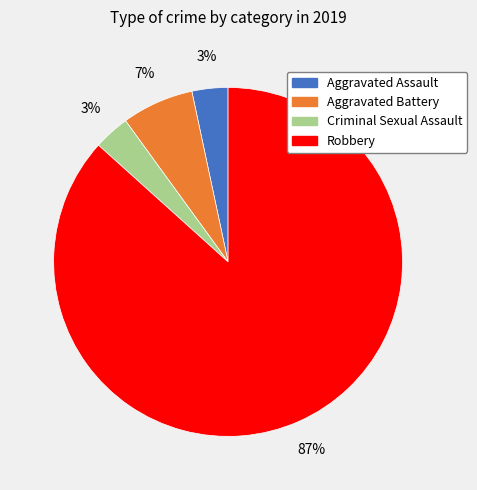

The Robbery slice represents 76% of the pie. True or false?

False